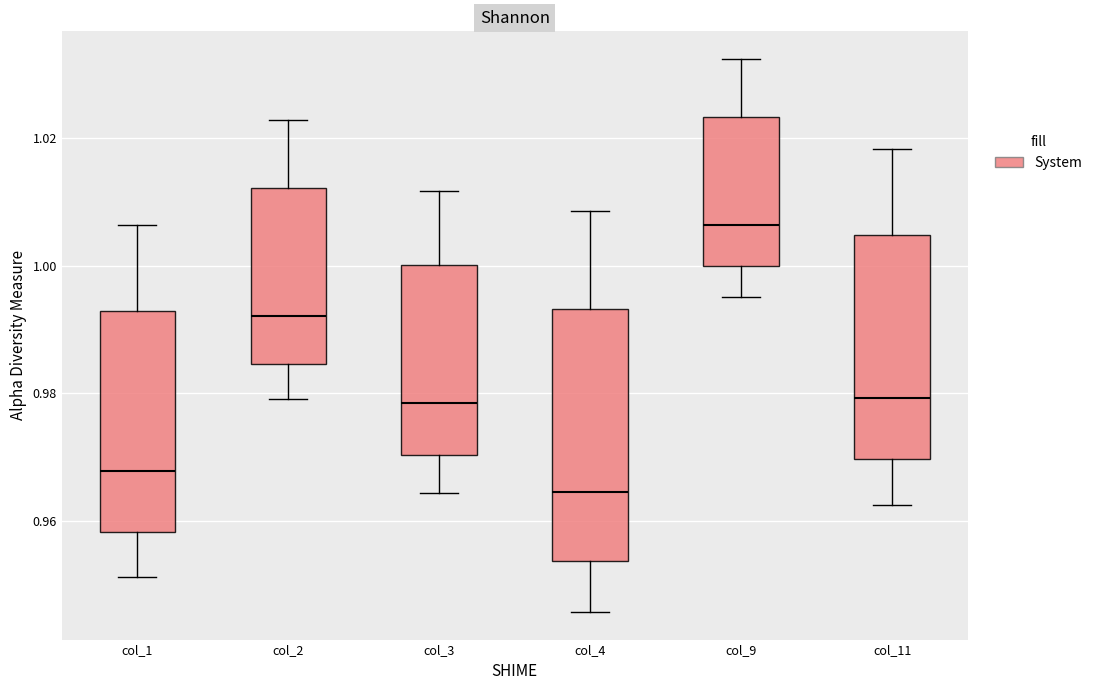

Reading left to right, read every box against the y-axis: the position of its median line, the range the box covers, and the ends of its whiskers. The values are not printed on the chart, so give them approximately, as read against the axis.

col_1: median 0.968, box 0.958 to 0.992, whiskers 0.952 to 1.006
col_2: median 0.992, box 0.984 to 1.012, whiskers 0.980 to 1.022
col_3: median 0.978, box 0.970 to 1.000, whiskers 0.964 to 1.012
col_4: median 0.964, box 0.954 to 0.994, whiskers 0.946 to 1.008
col_9: median 1.006, box 1.000 to 1.024, whiskers 0.996 to 1.032
col_11: median 0.980, box 0.970 to 1.004, whiskers 0.962 to 1.018